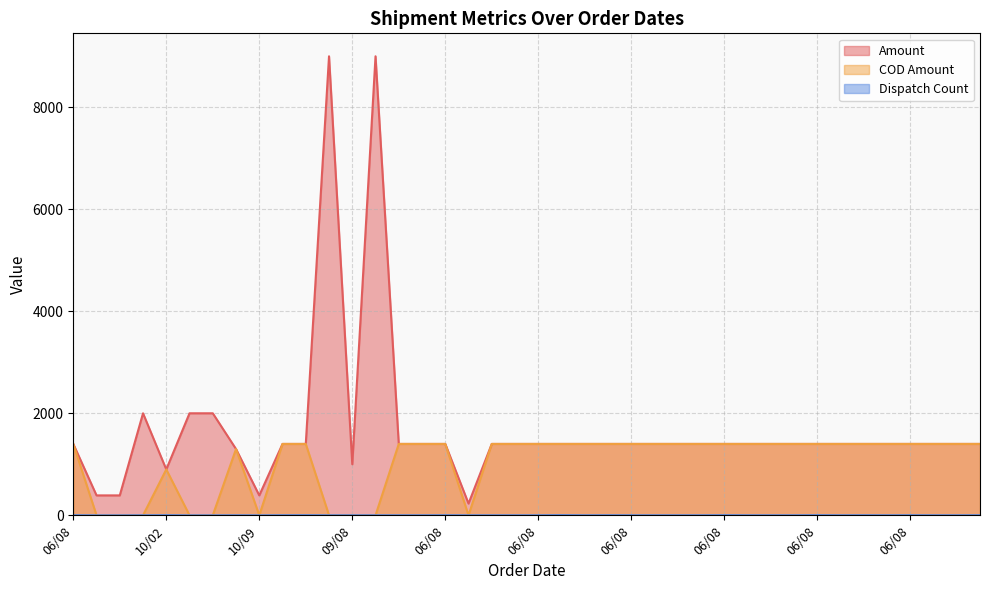

The value of Dispatch Count at 06/08 is 1. True or false?

True